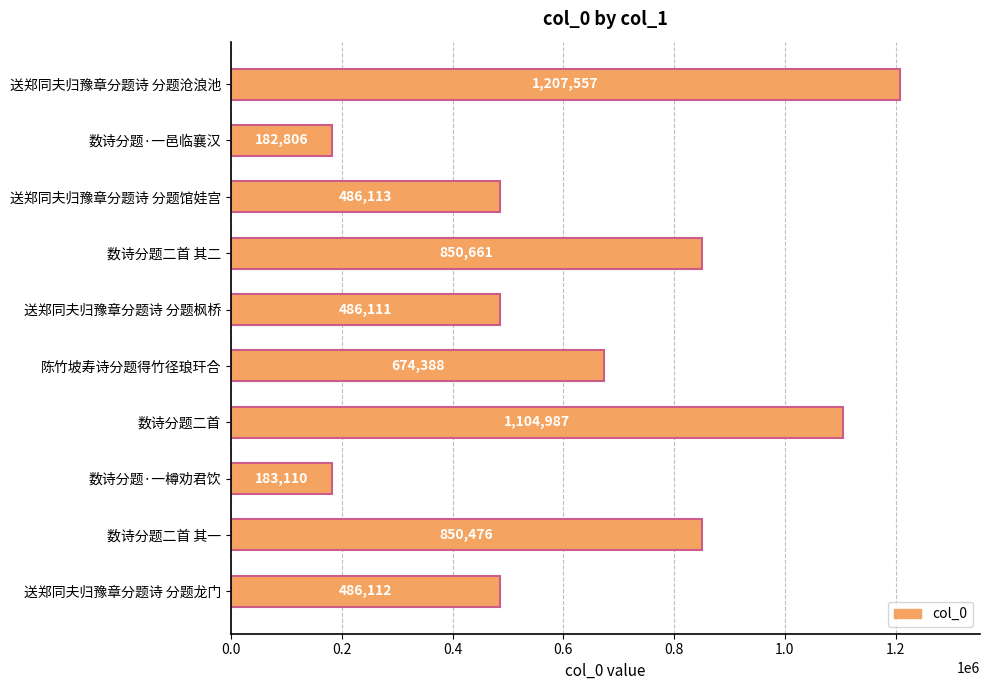

Rank the categories by value from highest to lowest.

送郑同夫归豫章分题诗 分题沧浪池, 数诗分题二首, 数诗分题二首 其二, 数诗分题二首 其一, 陈竹坡寿诗分题得竹径琅玕合, 送郑同夫归豫章分题诗 分题馆娃宫, 送郑同夫归豫章分题诗 分题龙门, 送郑同夫归豫章分题诗 分题枫桥, 数诗分题·一樽劝君饮, 数诗分题·一邑临襄汉